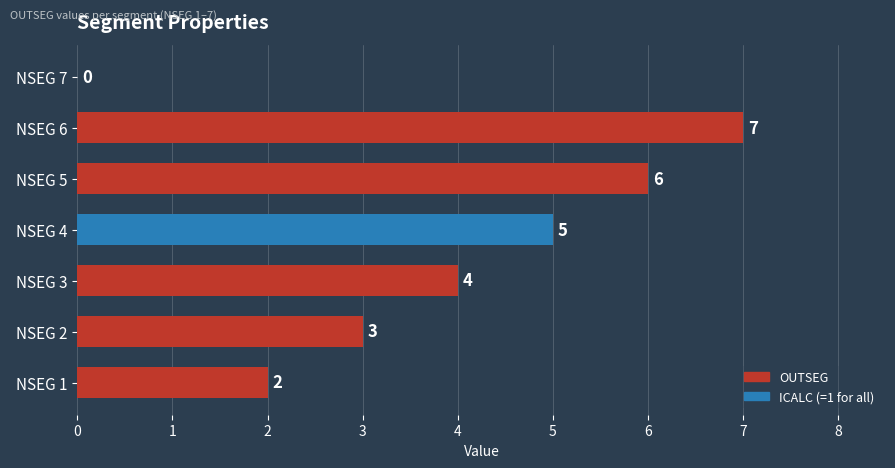

What is the approximate value at NSEG 2?

3